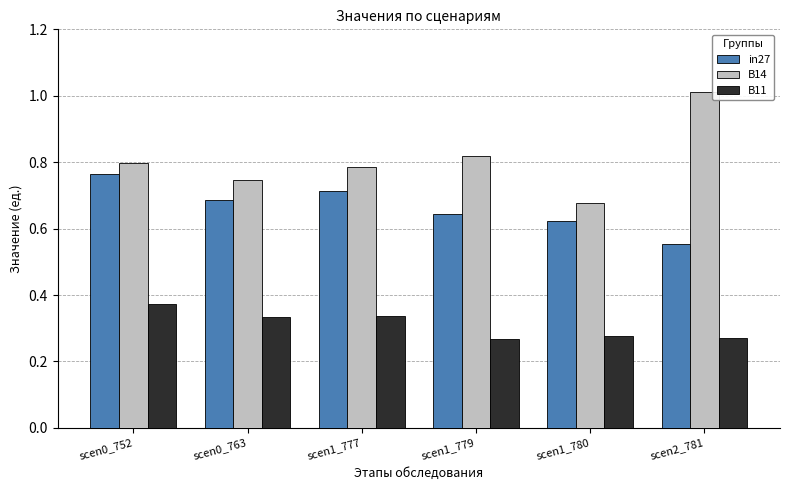

The value of in27 at scen0_763 is 0.4. True or false?

False